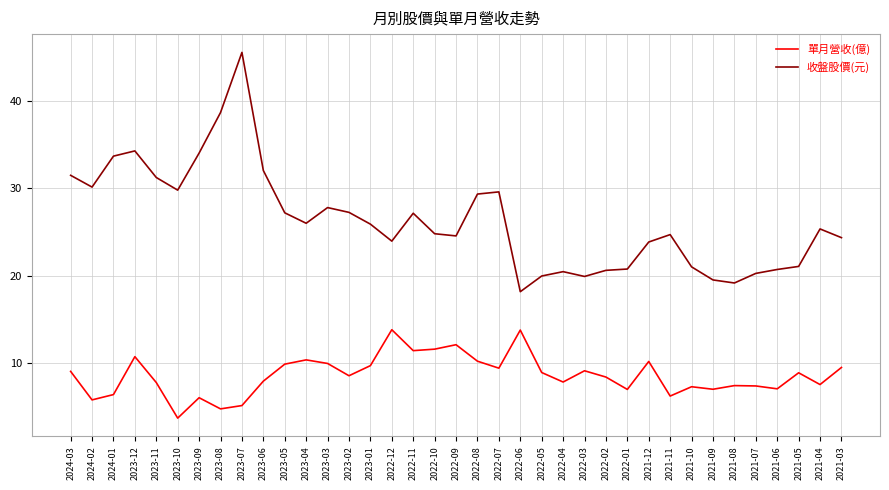

What position from the left is 2023-07?

9